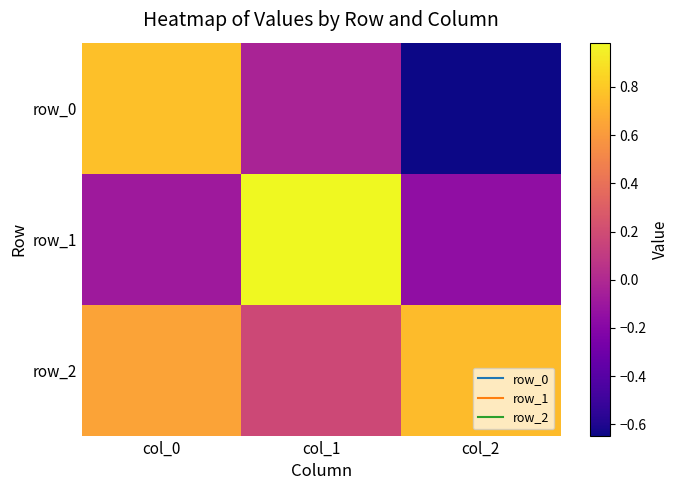

At col_2, list the series in order from smallest to largest.

row_0, row_1, row_2